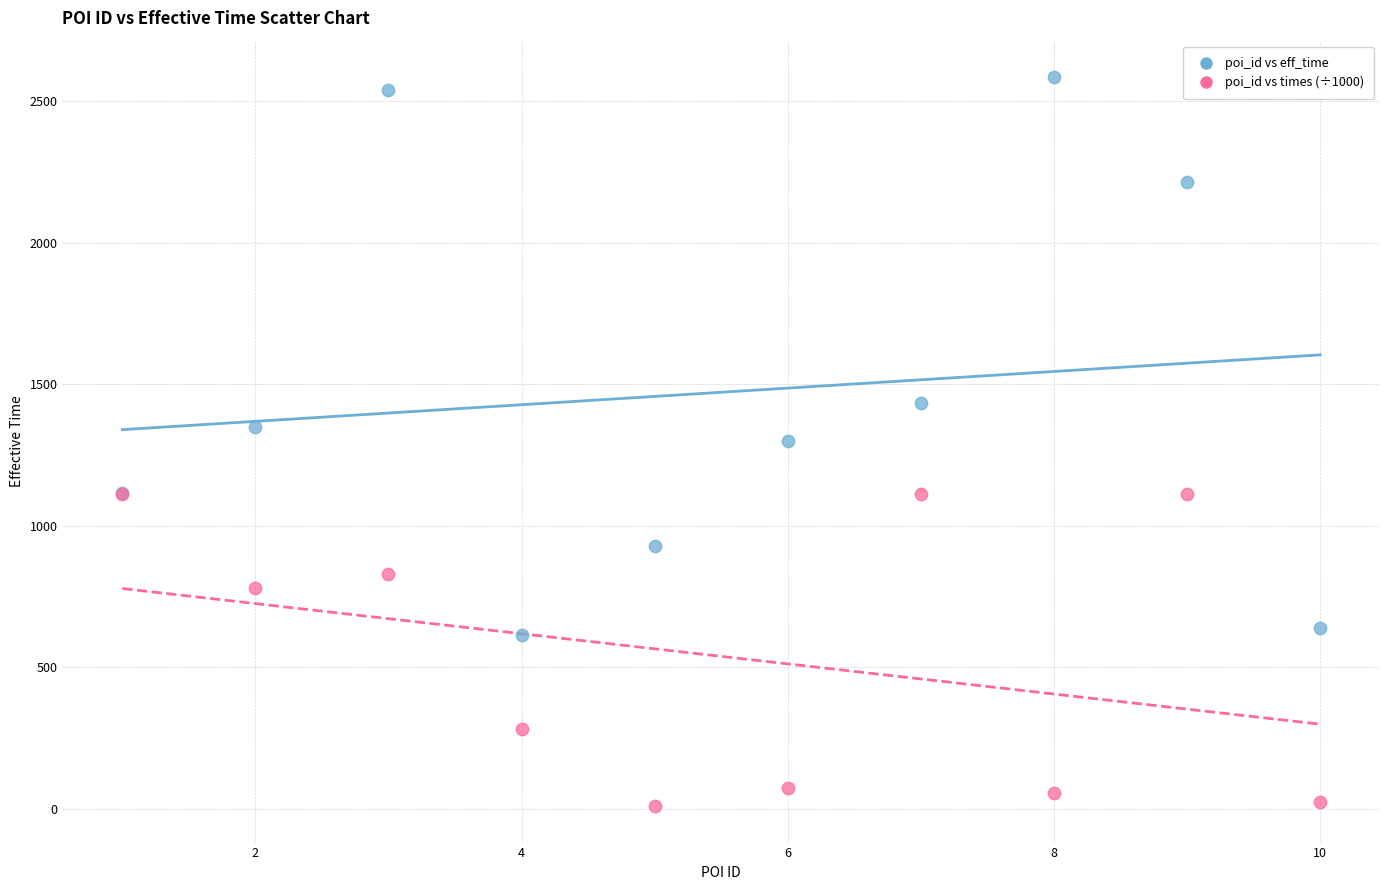

In the poi_id vs eff_time series, what Y value is closest to 1599?

1435.0